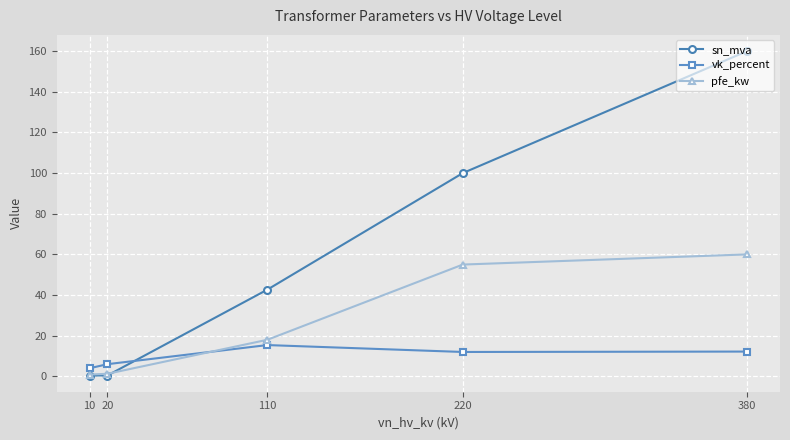

Where is sn_mva nearest to the value 80?

220